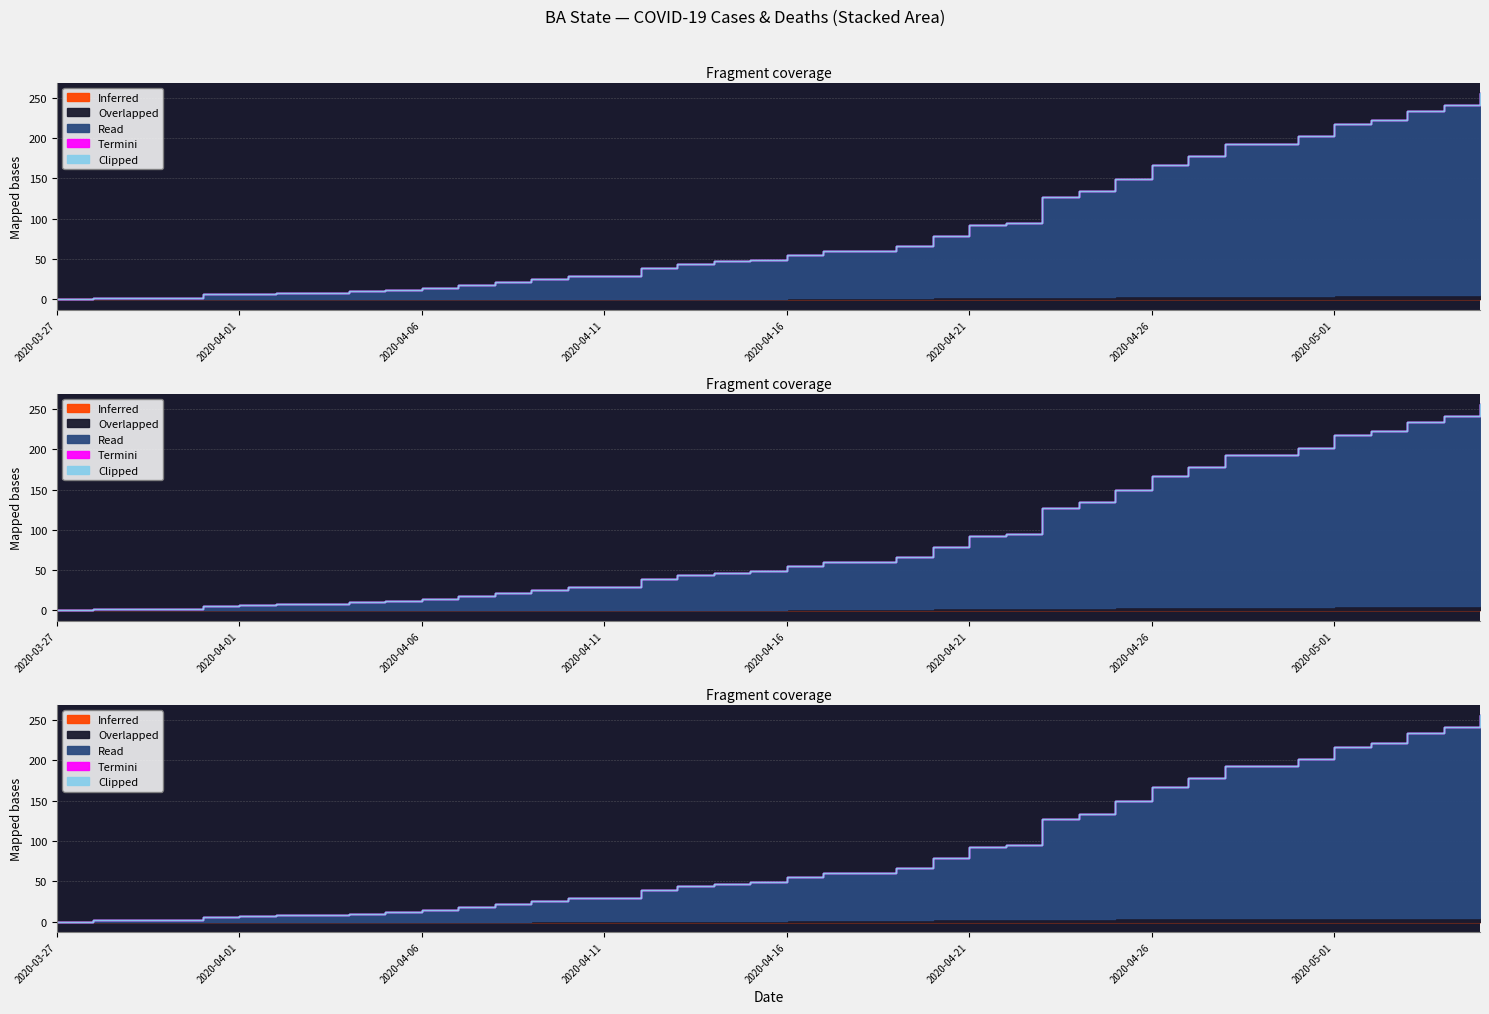

Which has a higher value, 2020-04-21 or 2020-04-02?

2020-04-21